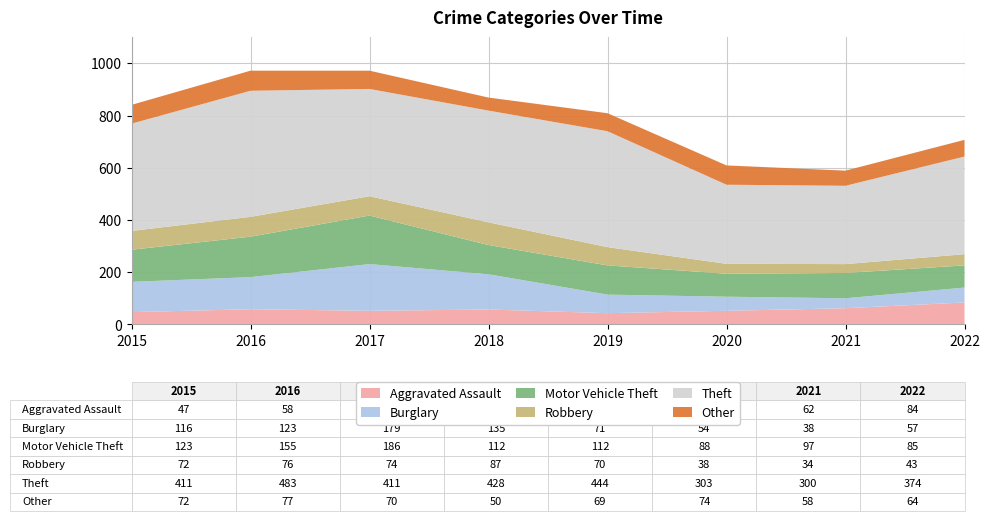

Reading right to left, list all the values displayed in this chart.

Aggravated Assault: 84	62	52	43	57	52	58	47
Burglary: 57	38	54	71	135	179	123	116
Motor Vehicle Theft: 85	97	88	112	112	186	155	123
Robbery: 43	34	38	70	87	74	76	72
Theft: 374	300	303	444	428	411	483	411
Other: 64	58	74	69	50	70	77	72